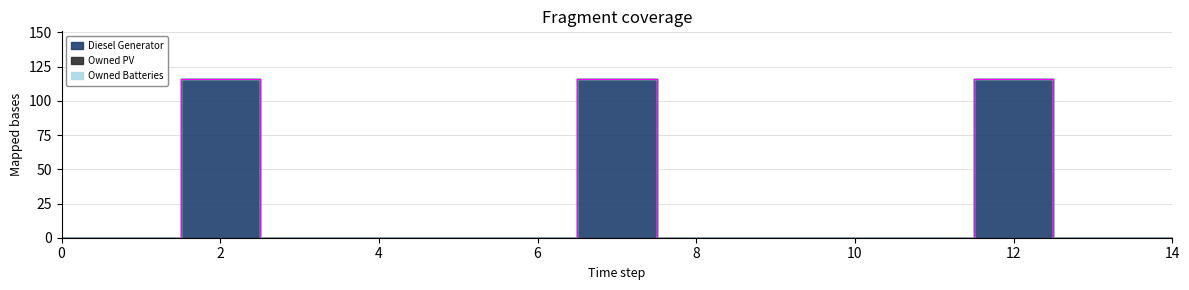

True or false: Owned PV has more than 2 interior local peaks.

False